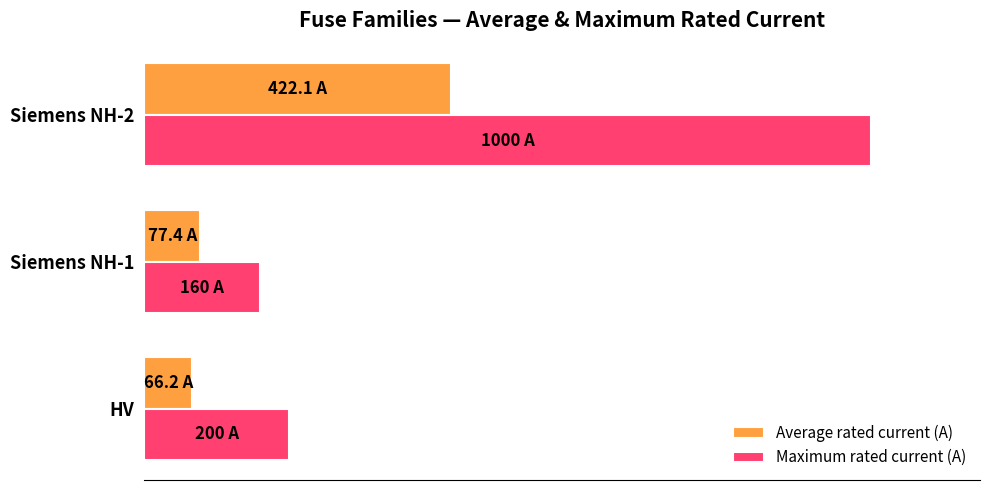

What is the minimum value for Average rated current (A)?

66.2